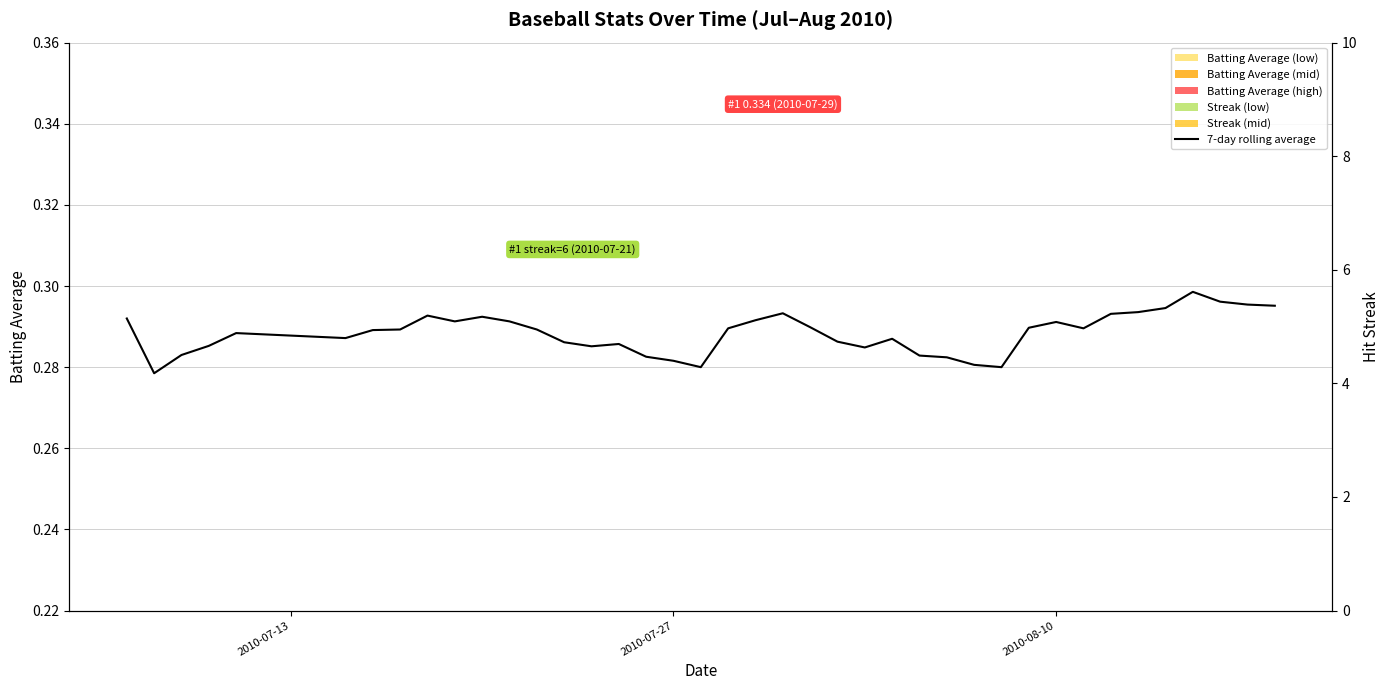

What is the sum of all values?

11.5